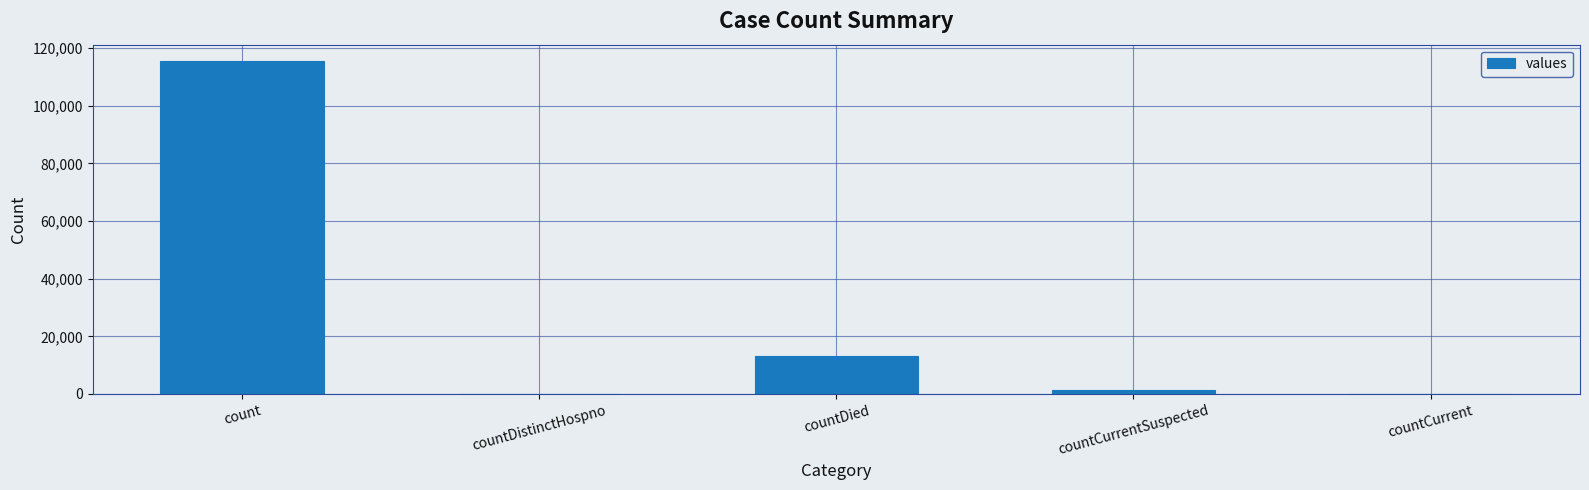

Is it true that the value at count is 203076?

False